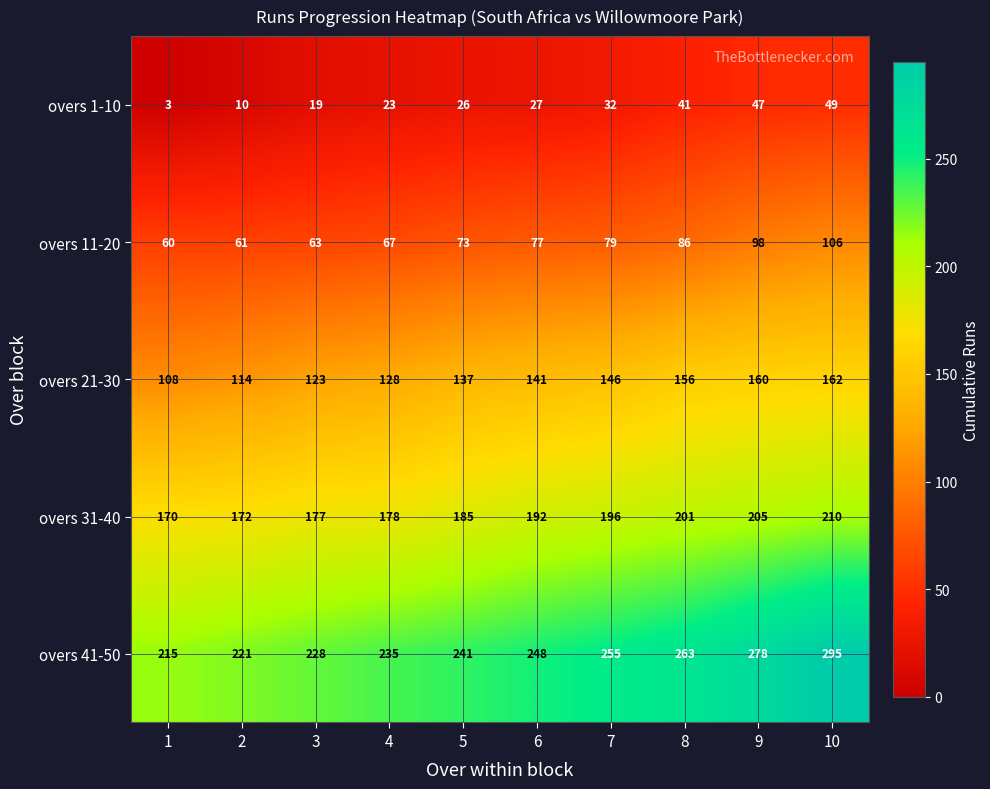

What is the total value across all series at 7?

708